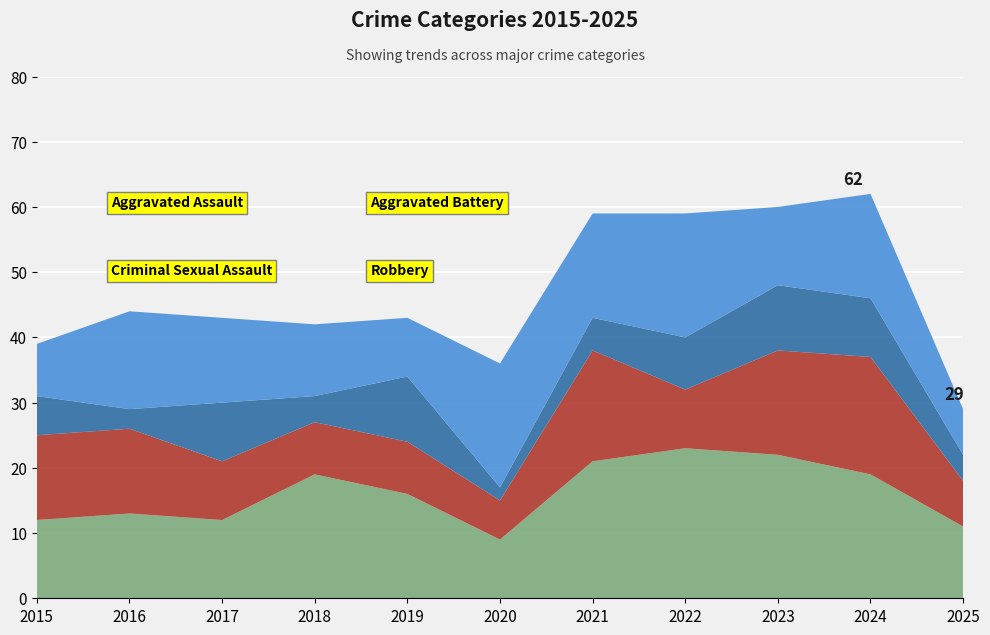

Reading left to right, list all the values displayed in this chart.

Aggravated Assault: 12	13	12	19	16	9	21	23	22	19	11
Aggravated Battery: 13	13	9	8	8	6	17	9	16	18	7
Criminal Sexual Assault: 6	3	9	4	10	2	5	8	10	9	4
Robbery: 8	15	13	11	9	19	16	19	12	16	7